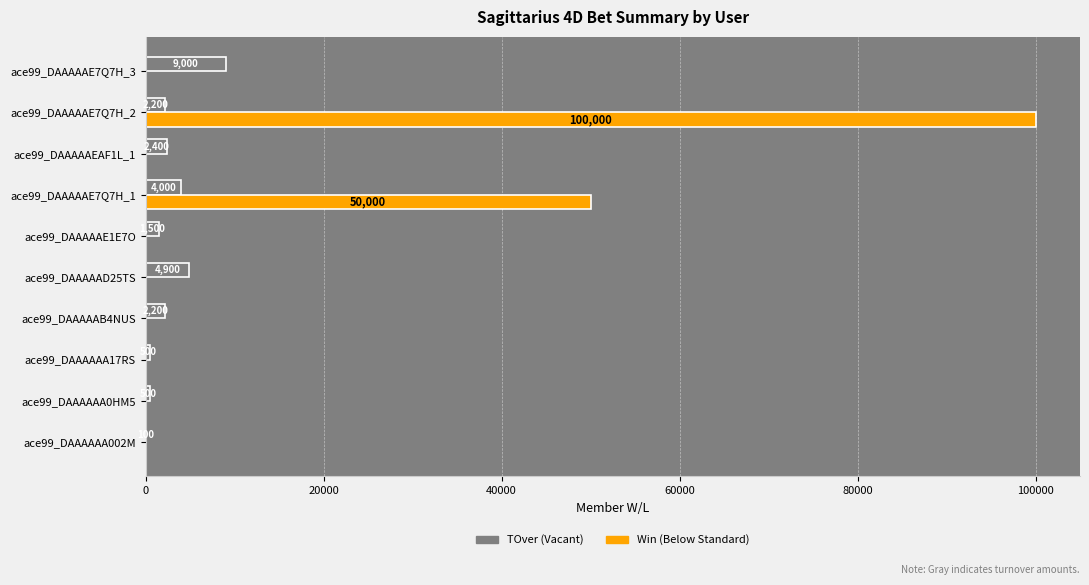

What is the greatest value displayed?

100000